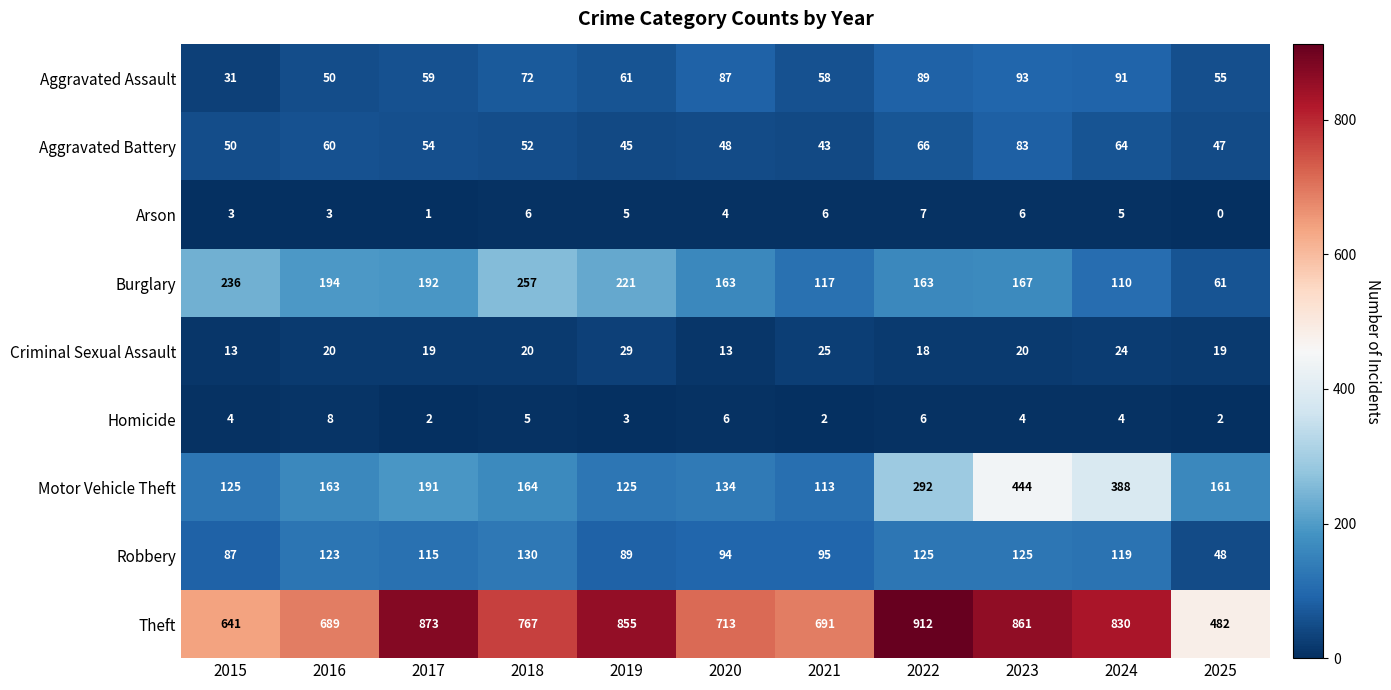

Between 2015 and 2018, which series saw the biggest shift?

Theft